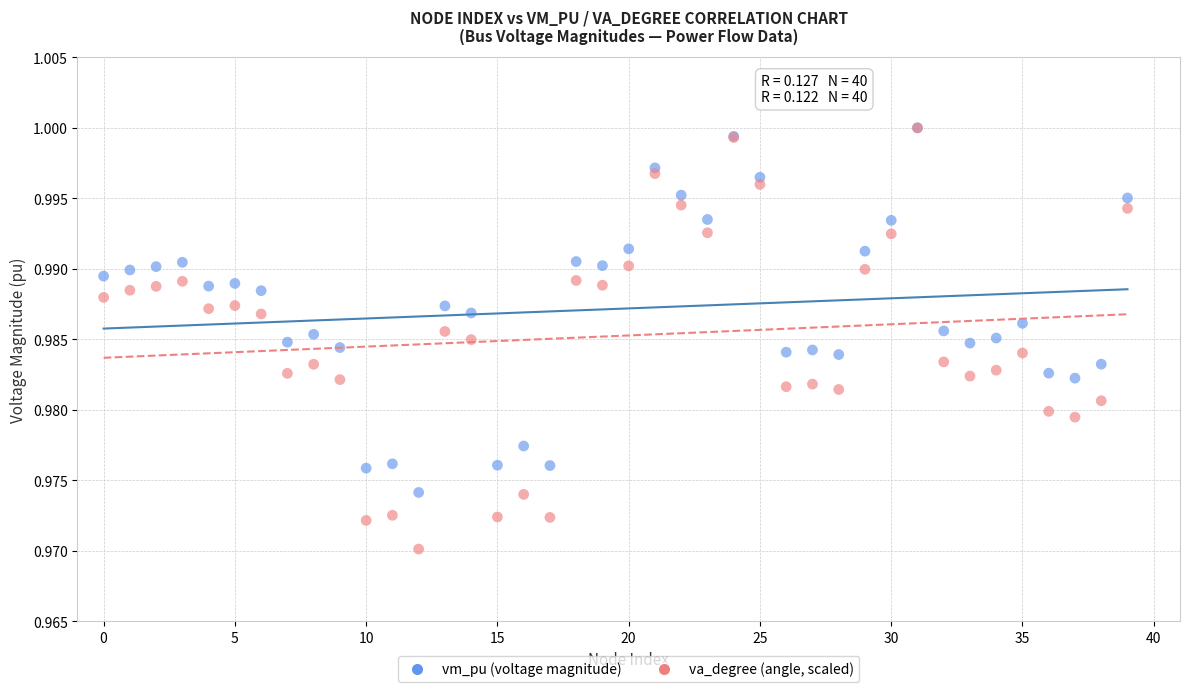

Which series contains the lowest Y value?

va_degree (angle, scaled)